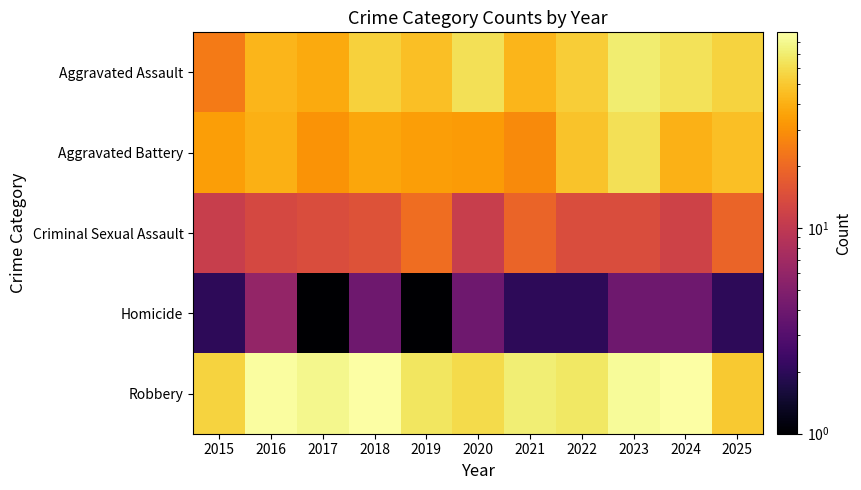

Which series changed the most between 2015 and 2019?

Aggravated Assault